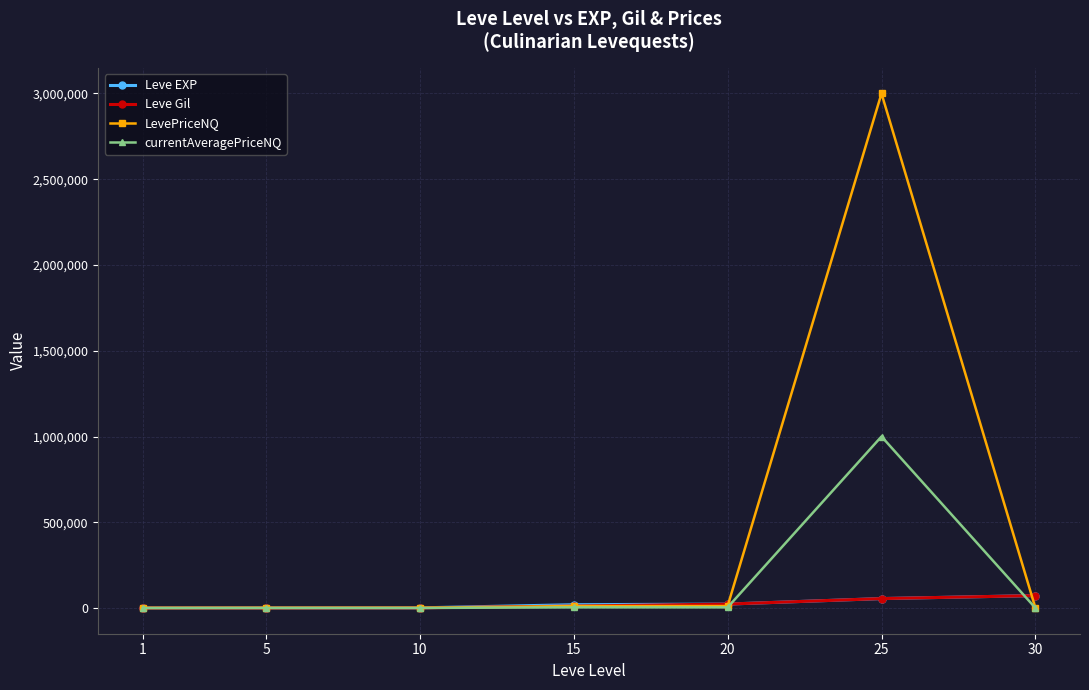

The Leve Gil series shows 990 at 10. True or false?

True